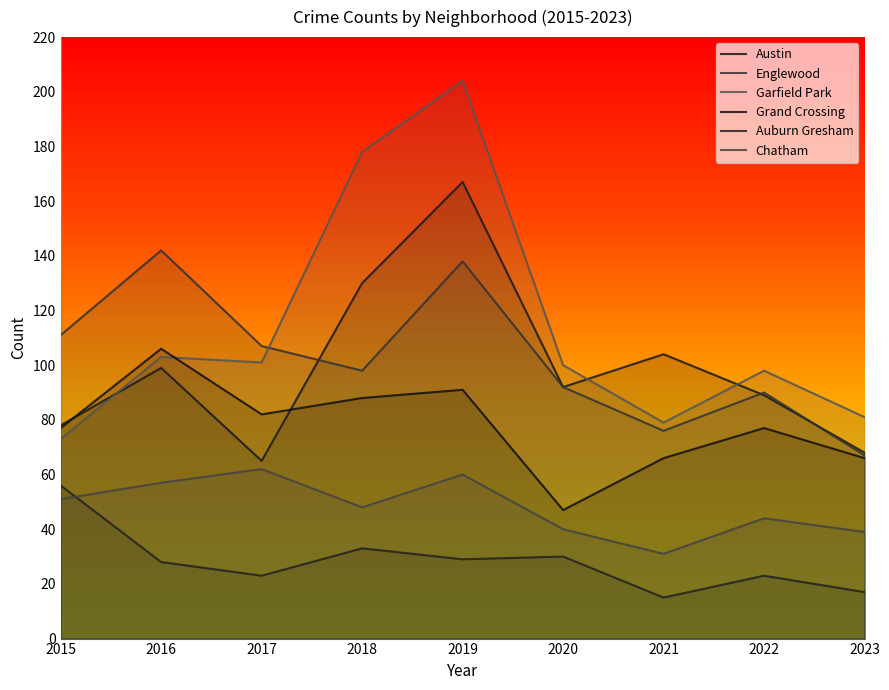

What is the total value across all series at 2020?

401